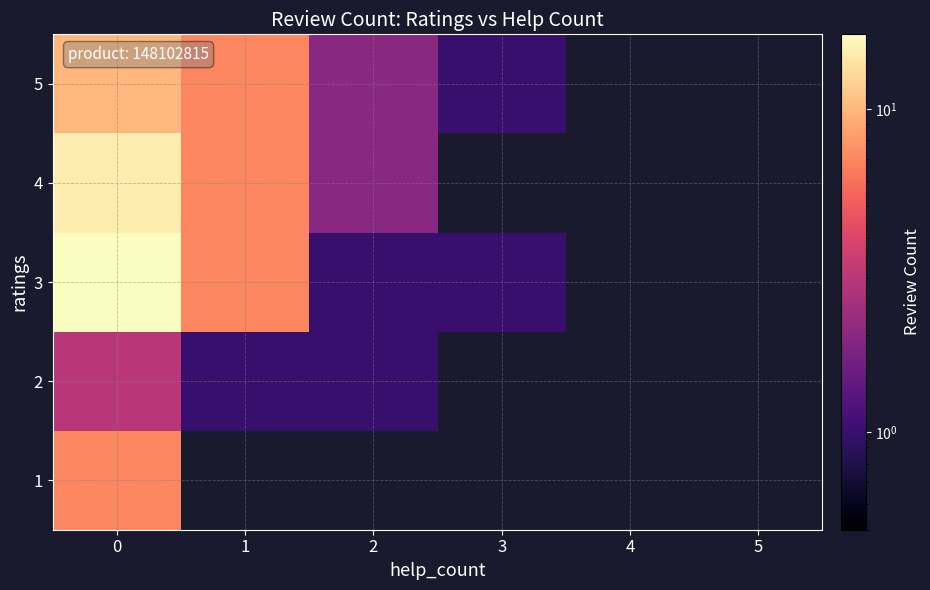

What is the difference between the maximum and minimum values in the 2 series?

2.0